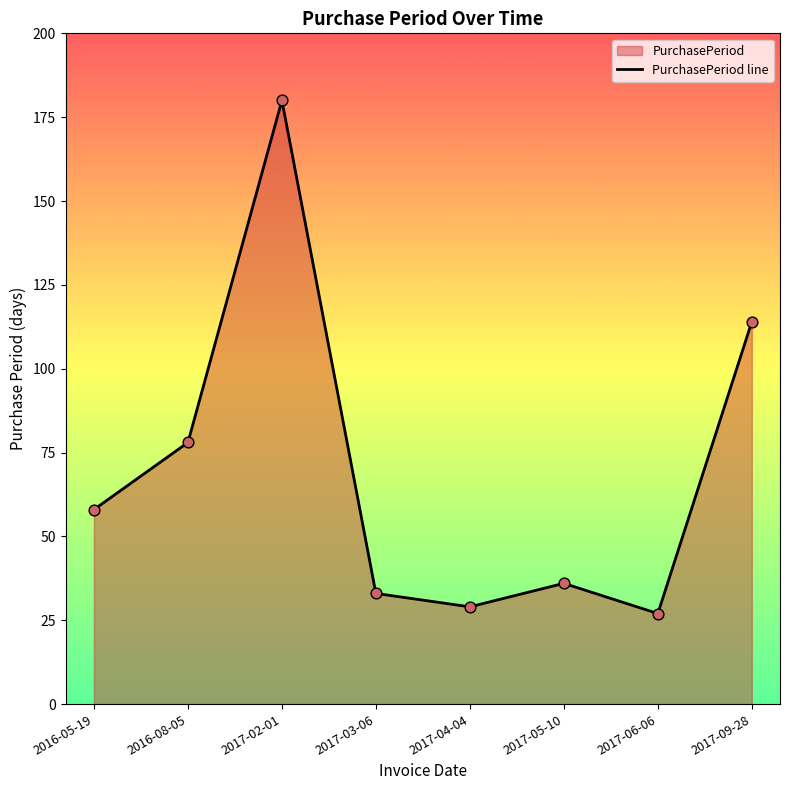

Between 2016-08-05 and 2017-05-10, which is larger?

2016-08-05